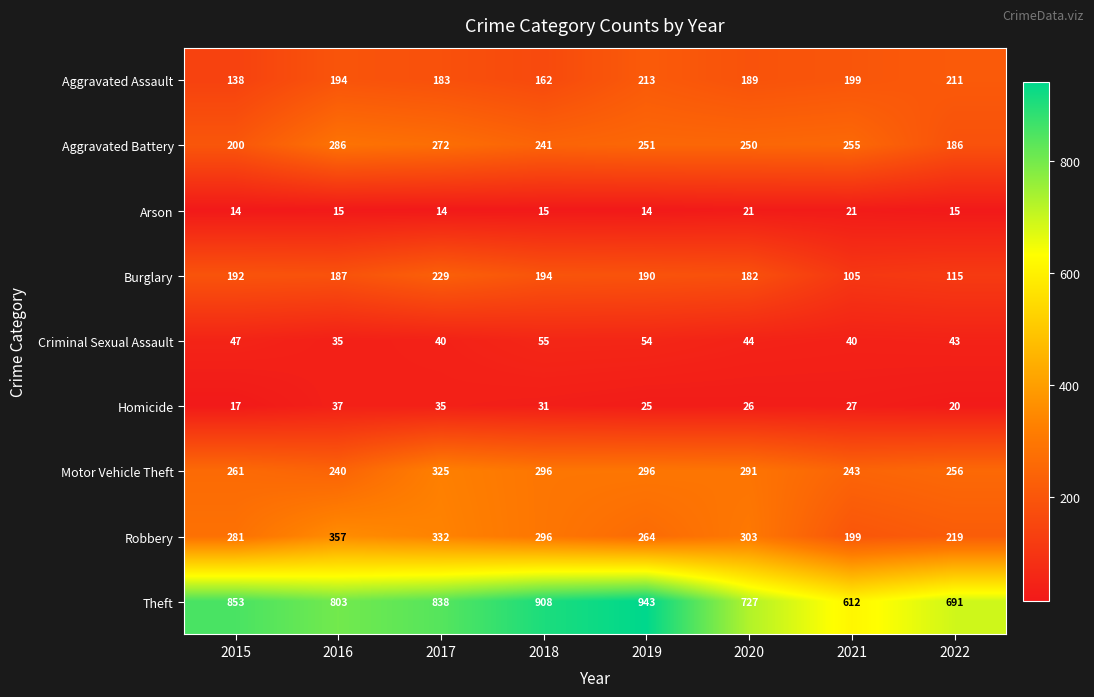

True or false: Aggravated Battery has a value of 186 at 2022.

True